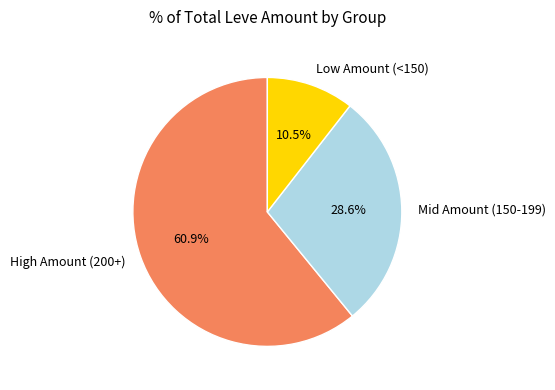

What is the smallest slice in the pie chart?

Low Amount (<150)